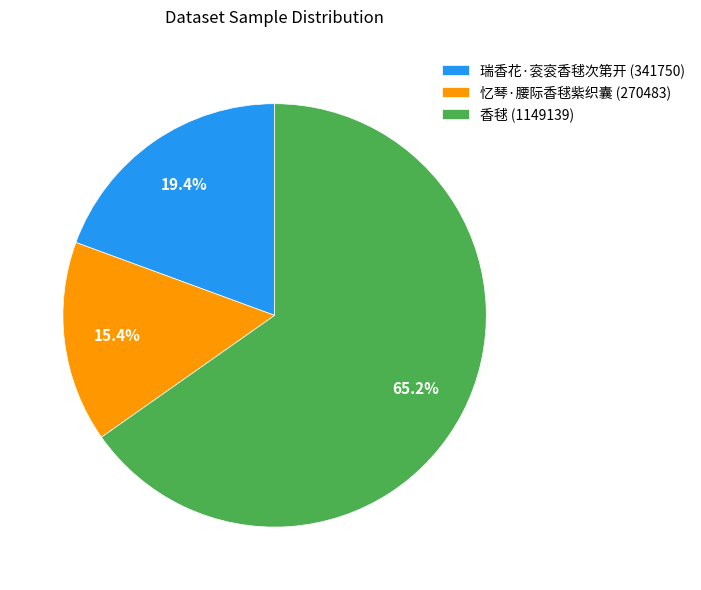

To the nearest percent, what percentage of the pie is 香毬?

65%